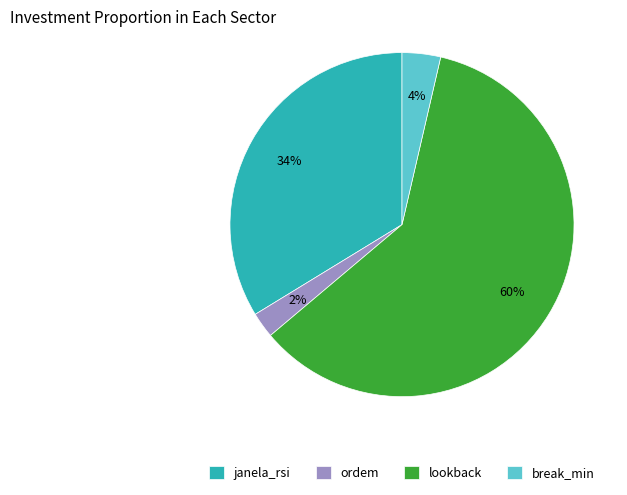

Which slice is the smallest?

ordem